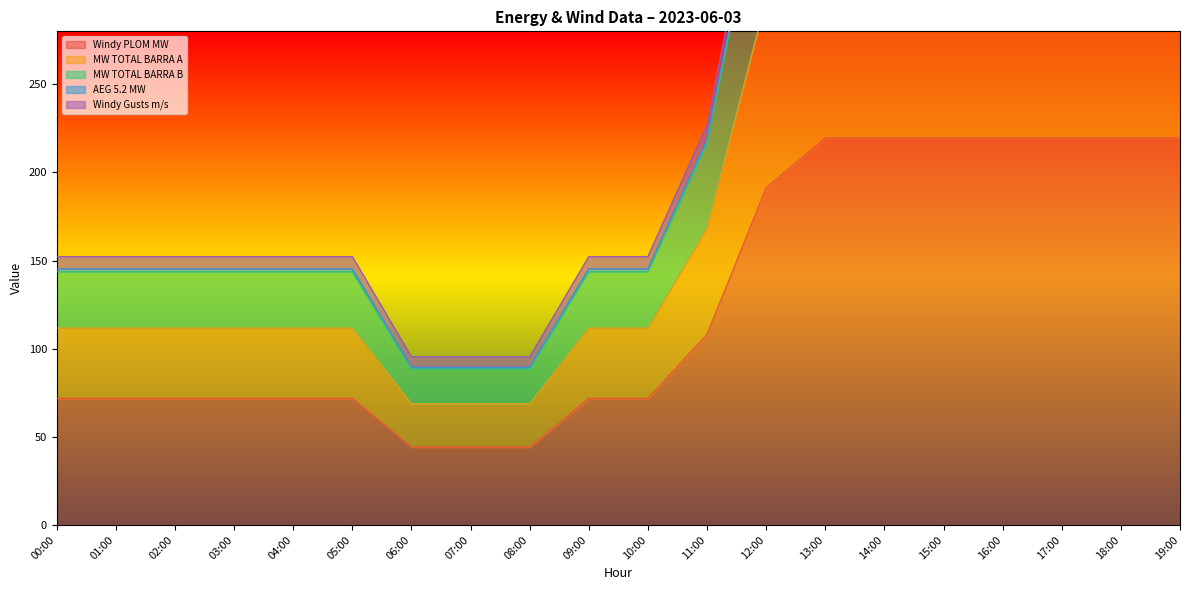

Count the number of data series in this chart.

5